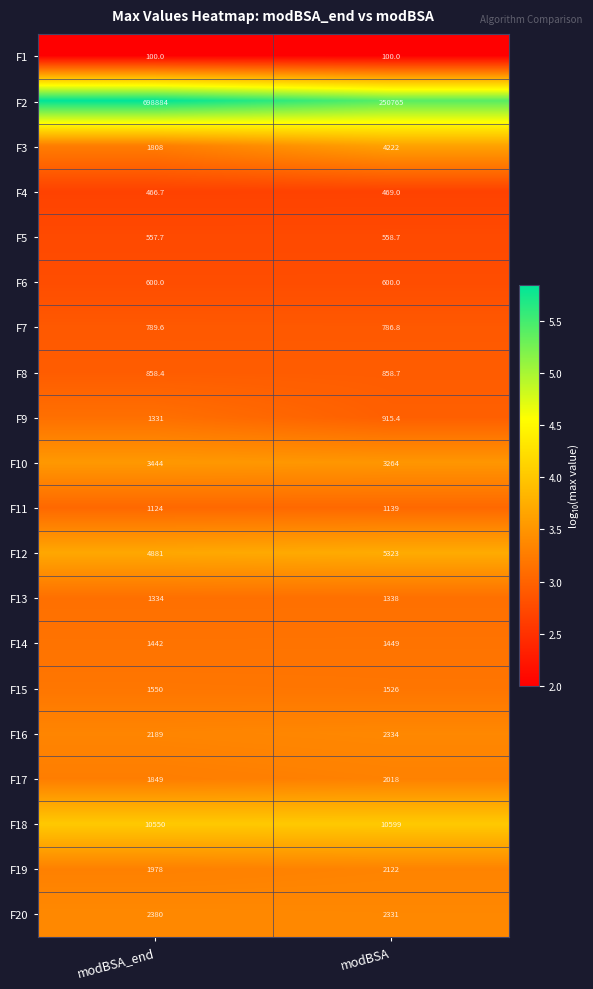

At which label is F16 closest to 2261?

modBSA_end